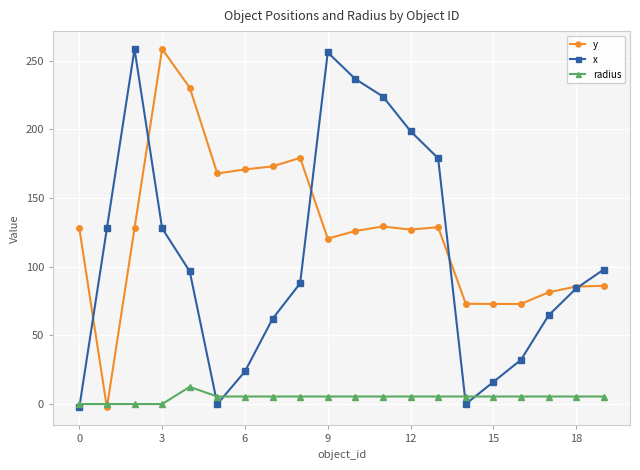

How many data points in y are less than 128?

10